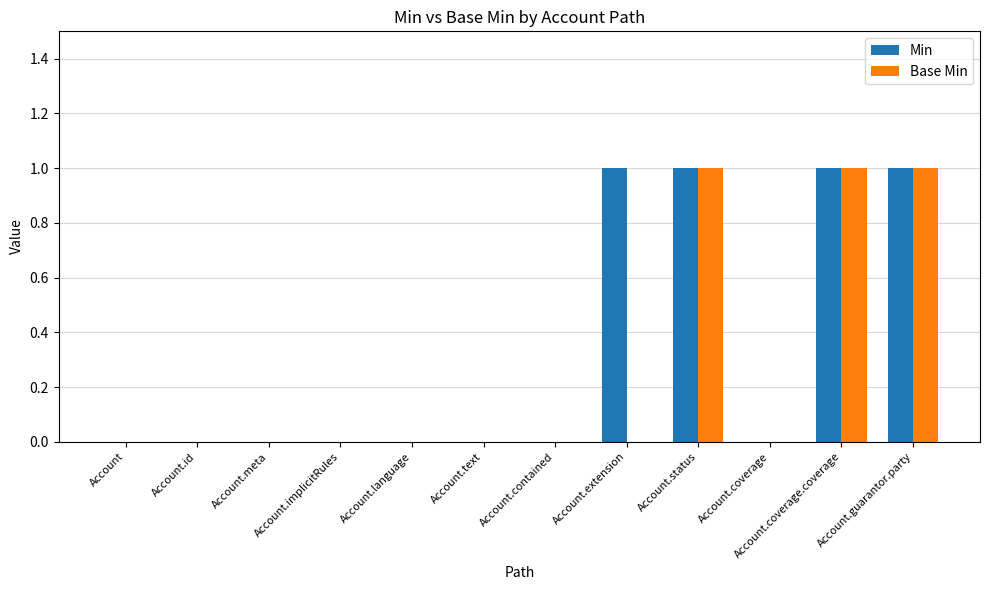

Is it true that Min equals 1 at Account.meta?

False